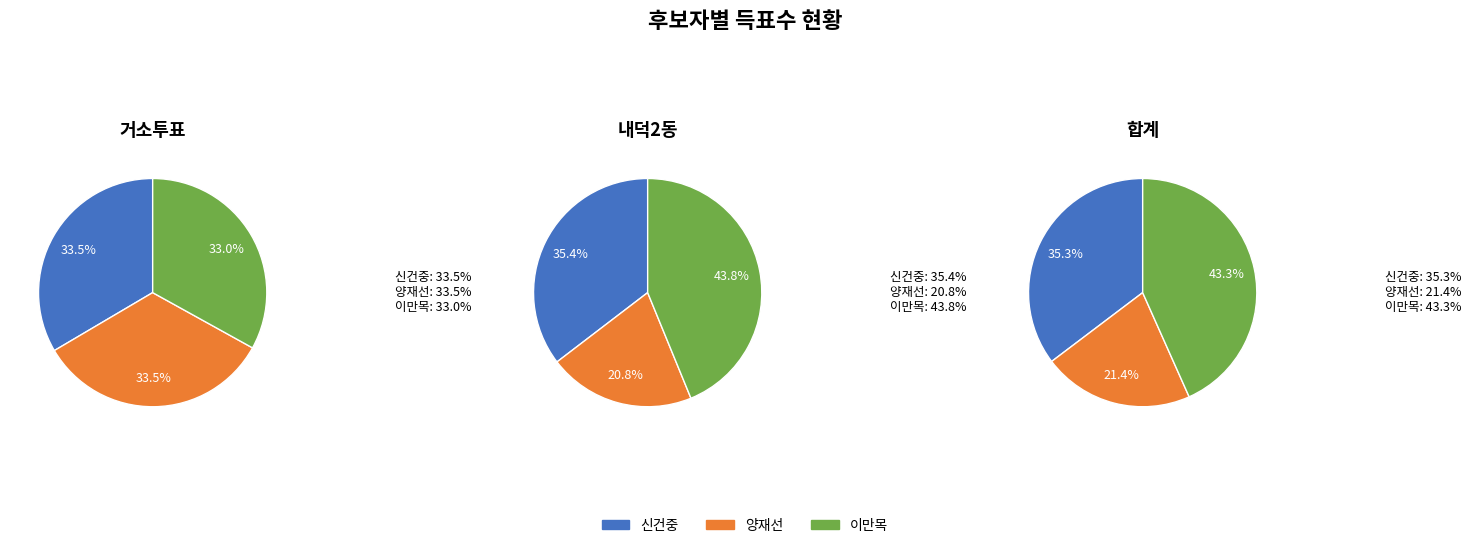

Is it true that 잘못 투입·구분된 투표지 is 12% of the pie?

False